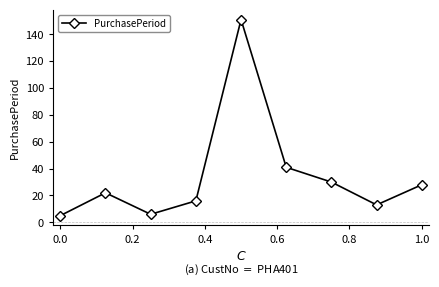

What is the average value?

35